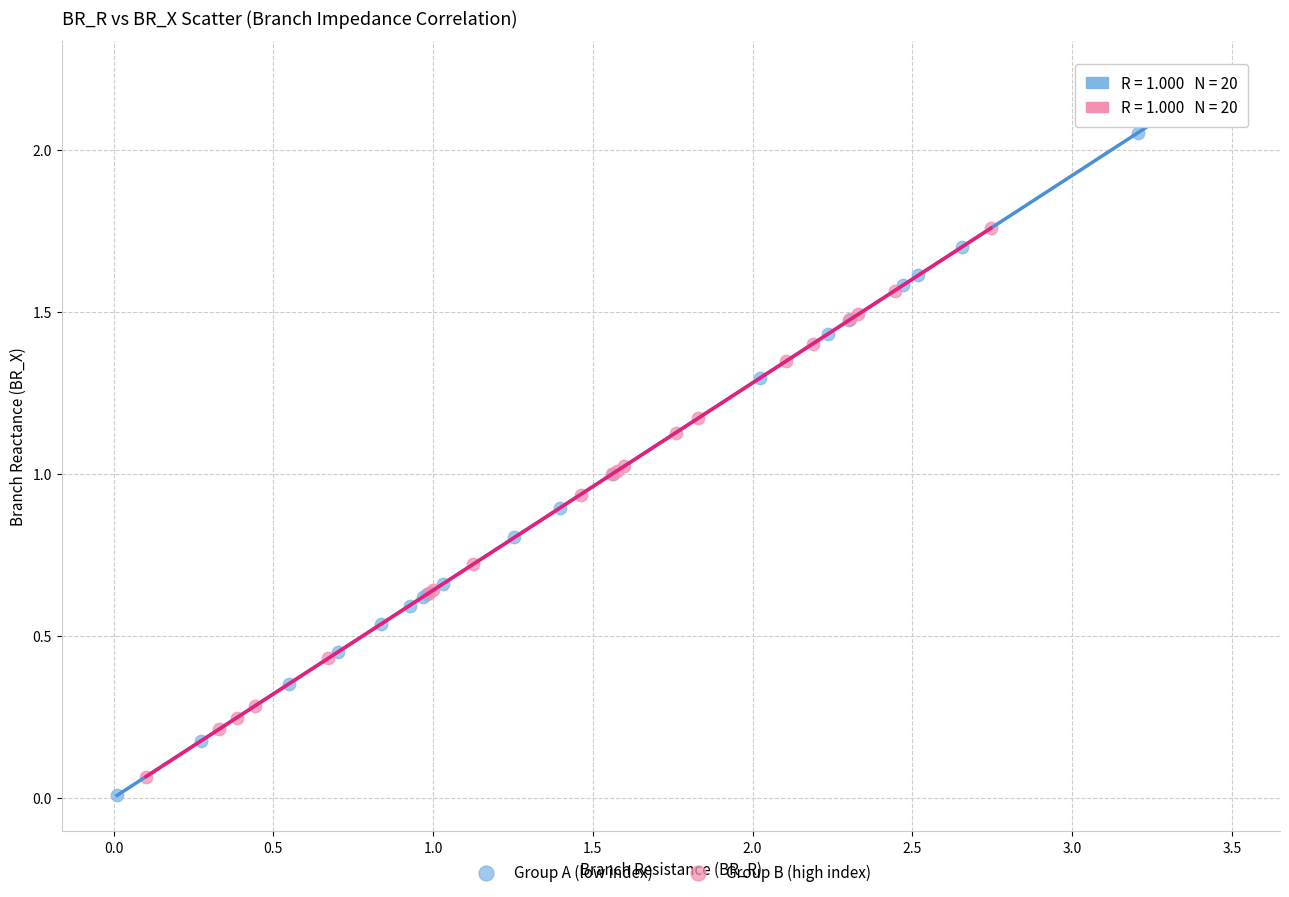

Which series contains the highest Y value?

Group A (low index)